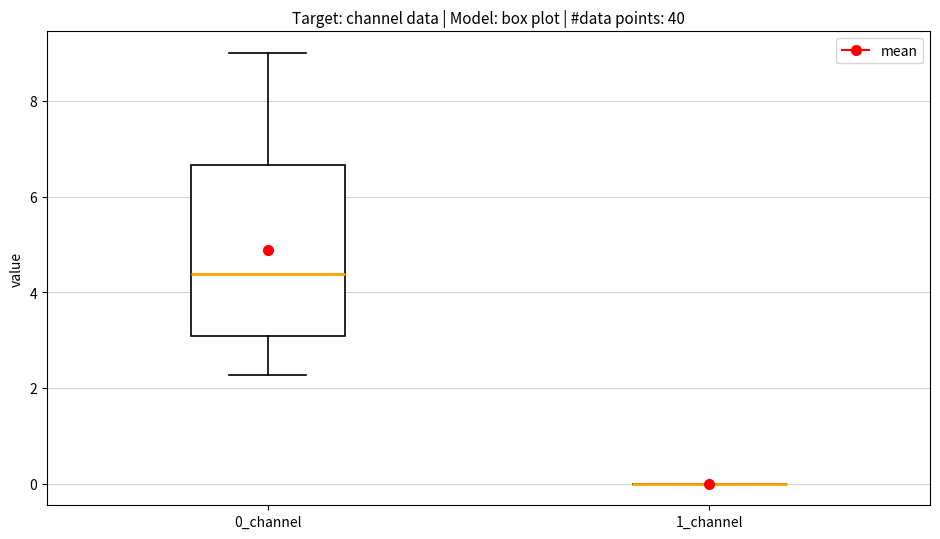

Reading left to right, transcribe this box plot: for each box, give where its median line is, the range the box spans, and where its two whiskers end, as read against the y-axis. The values are not printed on the chart, so give them approximately, as read against the axis.

0_channel: median 4.4, box 3.0 to 6.6, whiskers 2.2 to 9.0
1_channel: box collapsed to a line at 0.0, whiskers 0.0 to 0.0